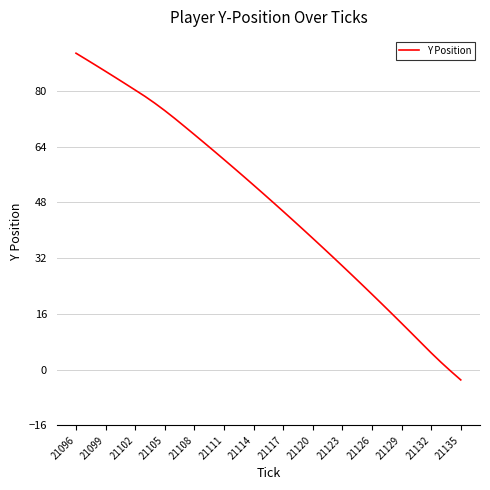

What is the difference between the maximum and minimum values?

93.7